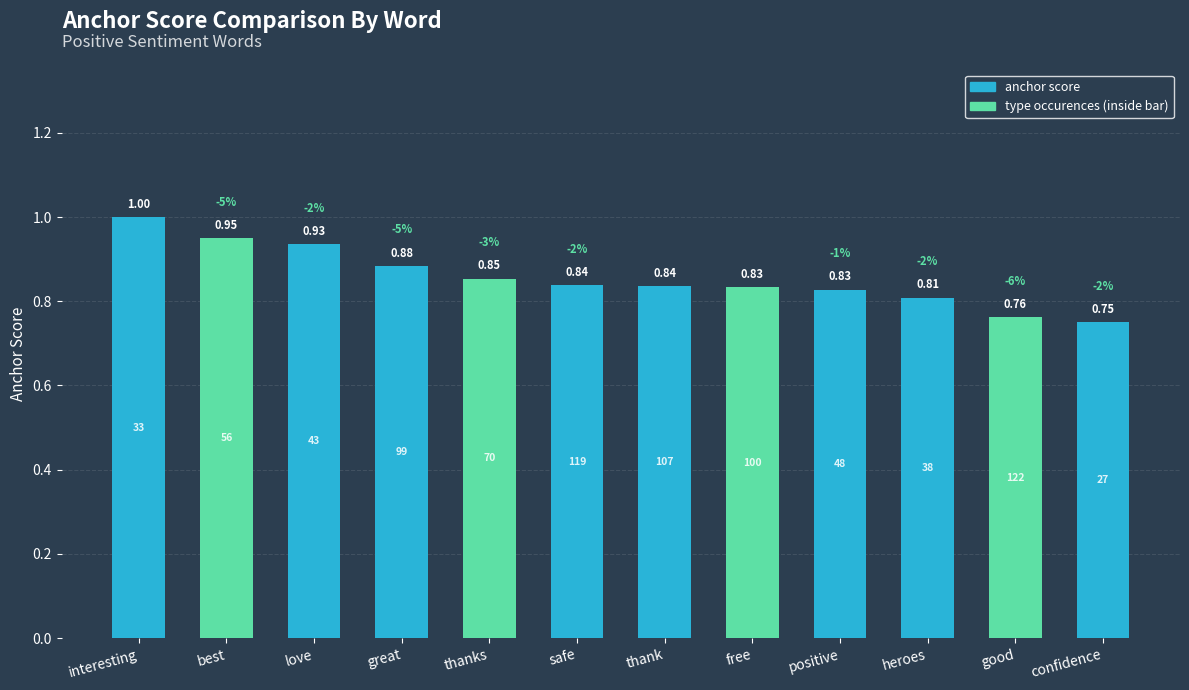

Rank the categories by value from highest to lowest.

interesting, best, love, great, thanks, safe, thank, free, positive, heroes, good, confidence